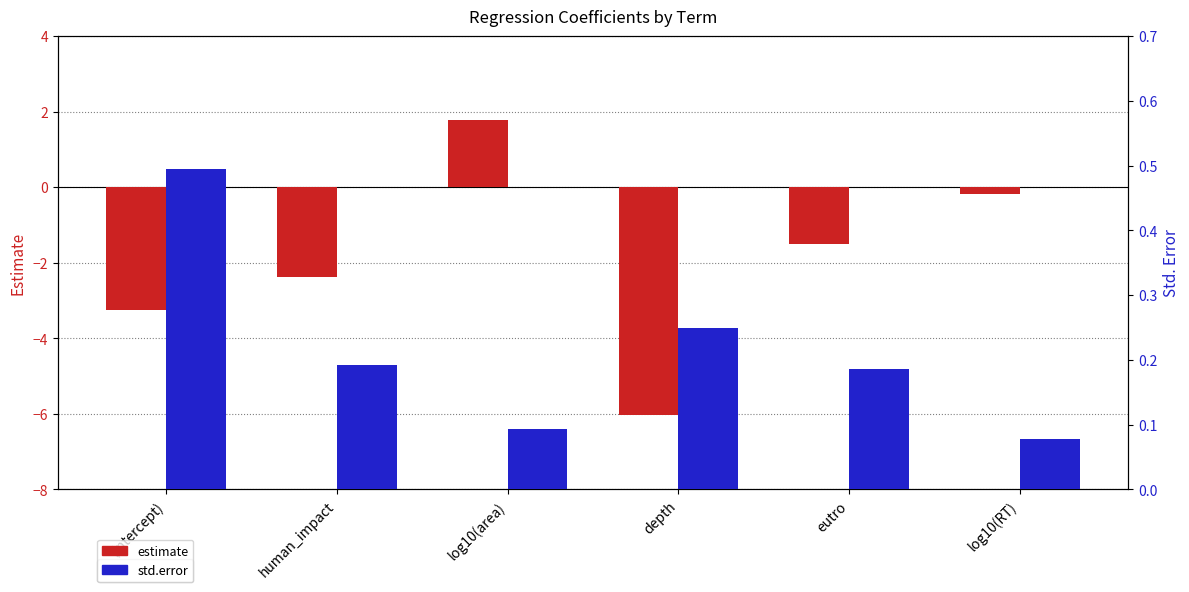

True or false: estimate has a value of -7.9 at depth.

False